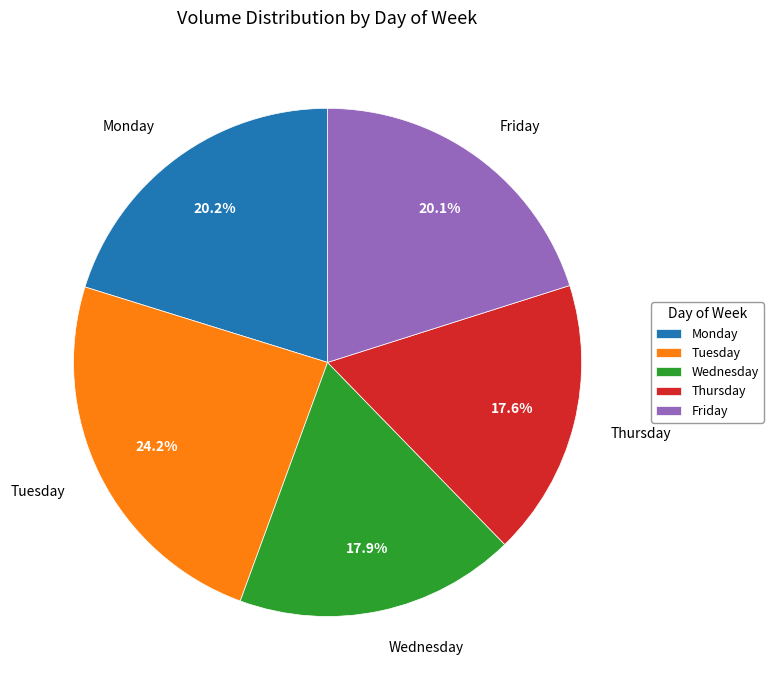

How many segments does this pie chart have?

5